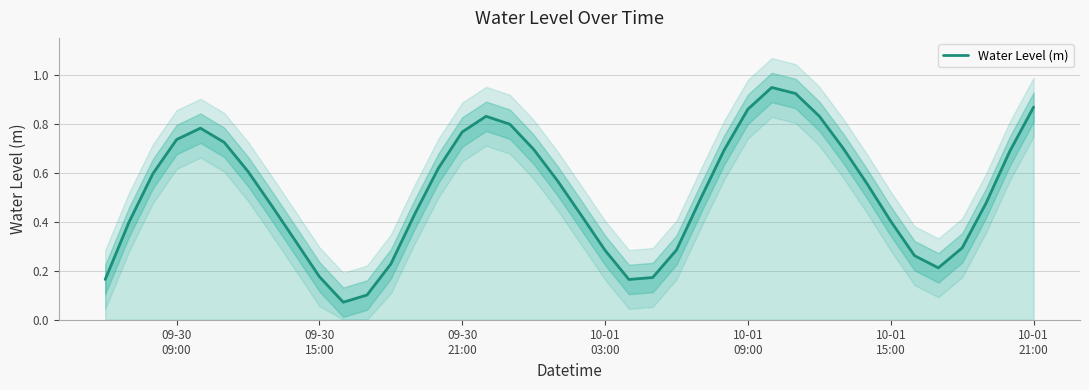

Reading left to right, transcribe all the data shown in this chart.

0.2	0.4	0.6	0.7	0.8	0.7	0.6	0.5	0.3	0.2	0.1	0.1	0.2	0.4	0.6	0.8	0.8	0.8	0.7	0.6	0.4	0.3	0.2	0.2	0.3	0.5	0.7	0.9	0.9	0.9	0.8	0.7	0.6	0.4	0.3	0.2	0.3	0.5	0.7	0.9